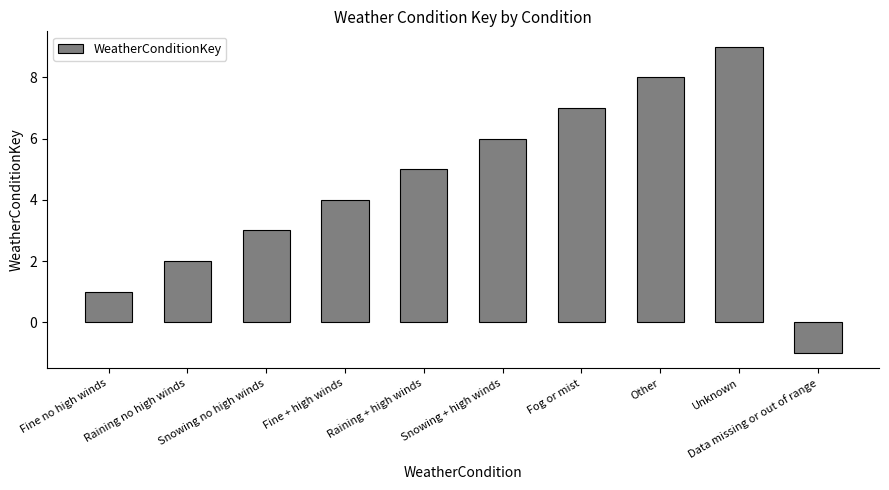

List the labels in order of value, smallest first.

Data missing or out of range, Fine no high winds, Raining no high winds, Snowing no high winds, Fine + high winds, Raining + high winds, Snowing + high winds, Fog or mist, Other, Unknown